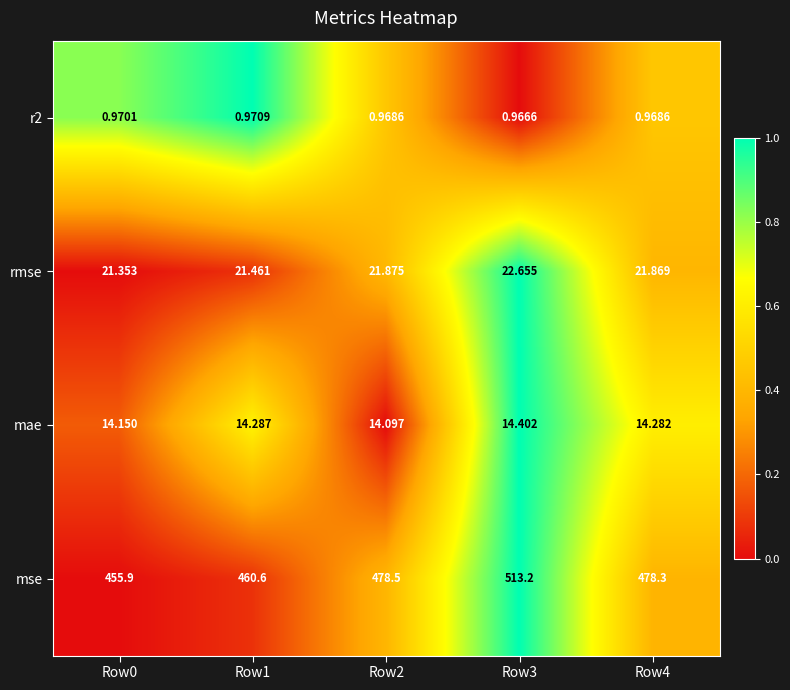

Is the value of mae at Row4 greater than the value of rmse at Row1?

No